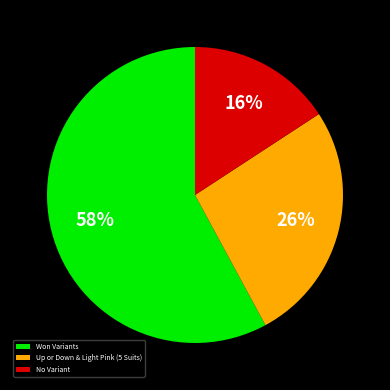

To the nearest percent, what portion does No Variant represent?

16%